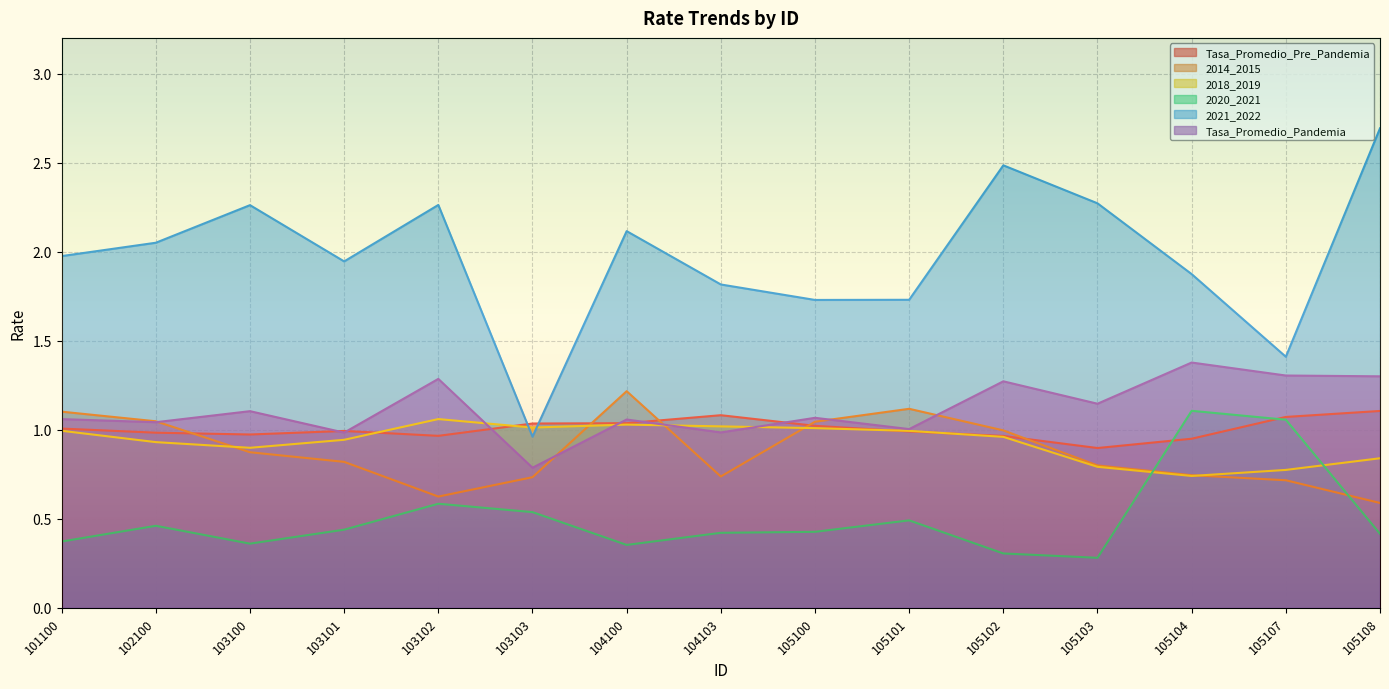

Which series changed the most between 103102 and 104103?

2021_2022